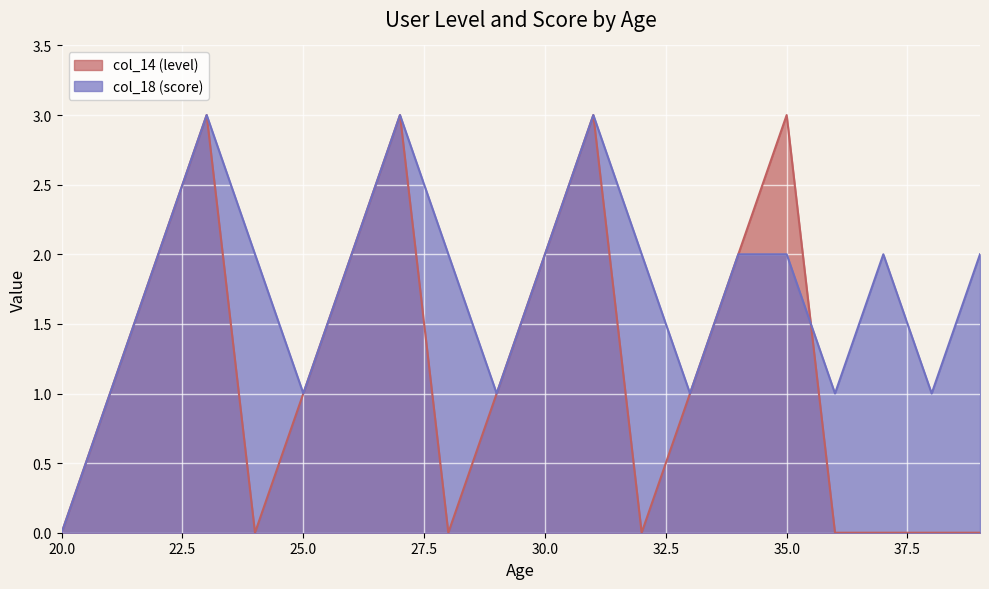

The col_18 (score) series shows 2 at 34. True or false?

True